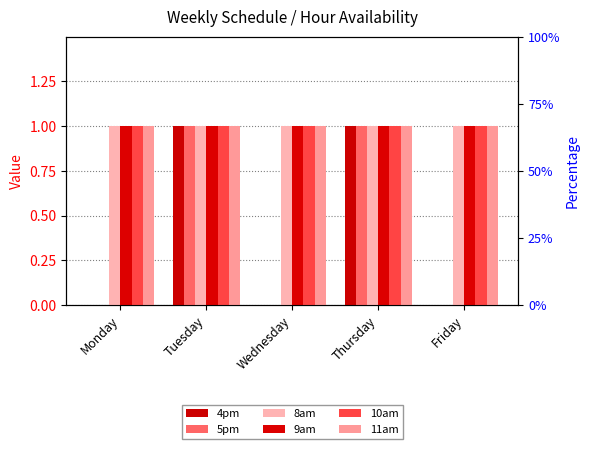

Which series has the largest total across all categories?

8am